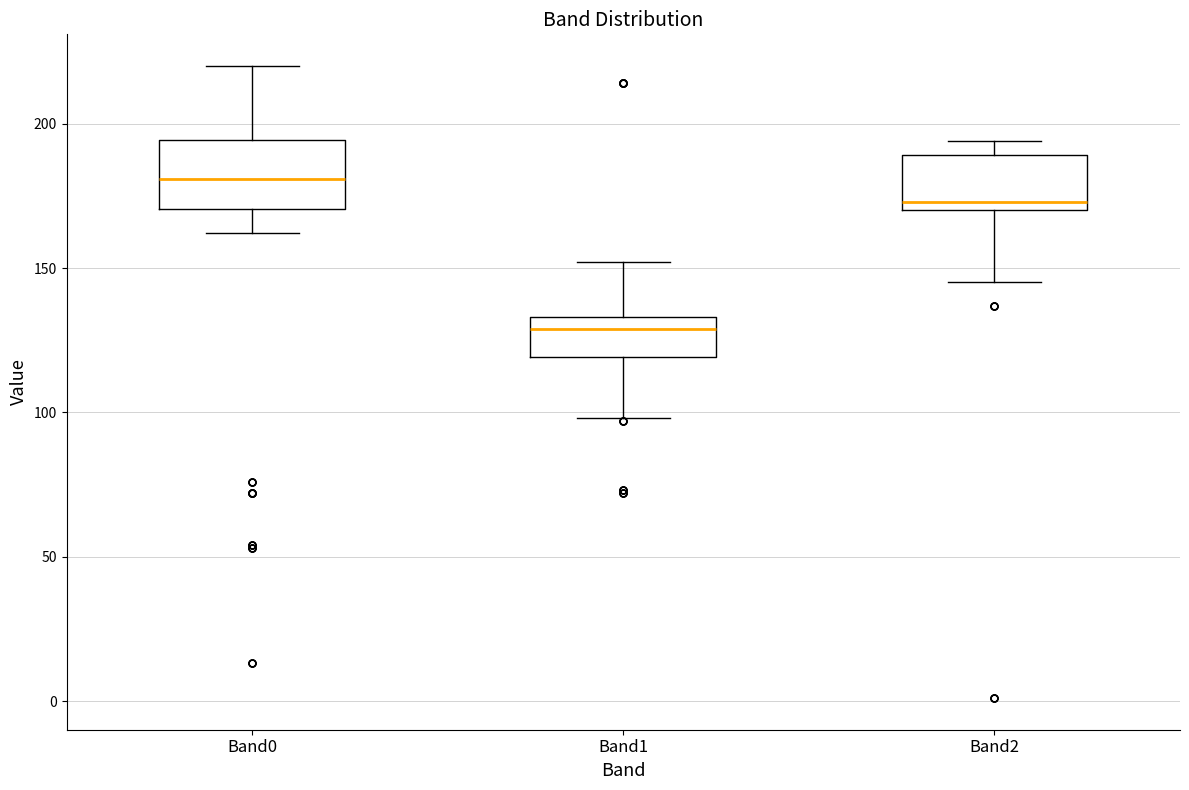

Which box's median line is the highest?

Band0